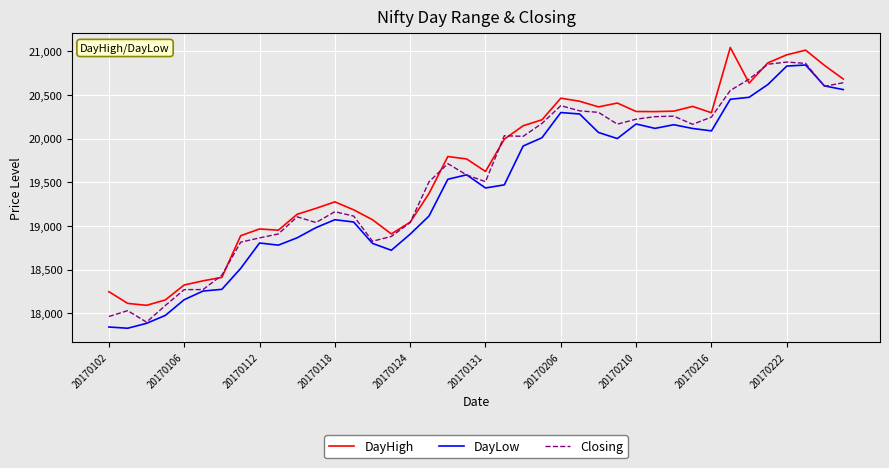

What is the lowest value of the Closing series?

17900.2